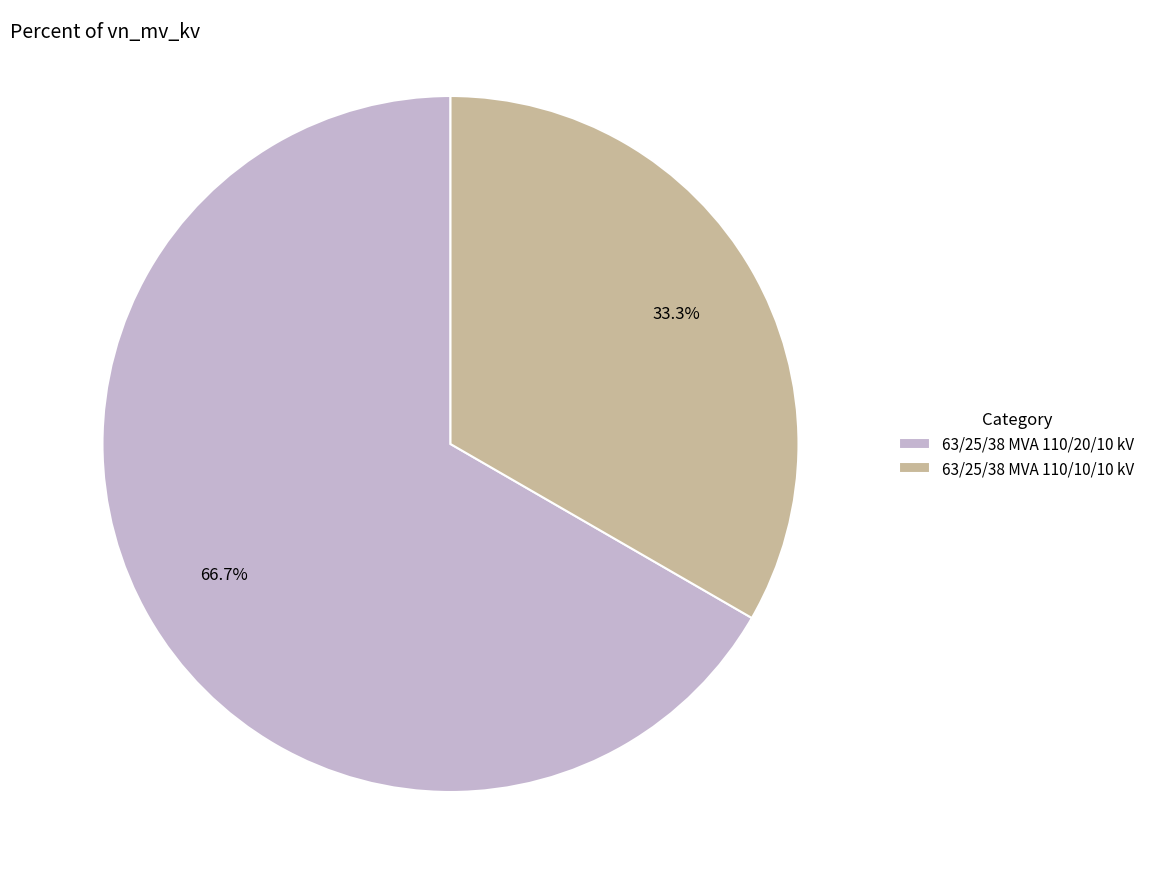

Is it true that 63/25/38 MVA 110/20/10 kV is 67% of the pie?

True